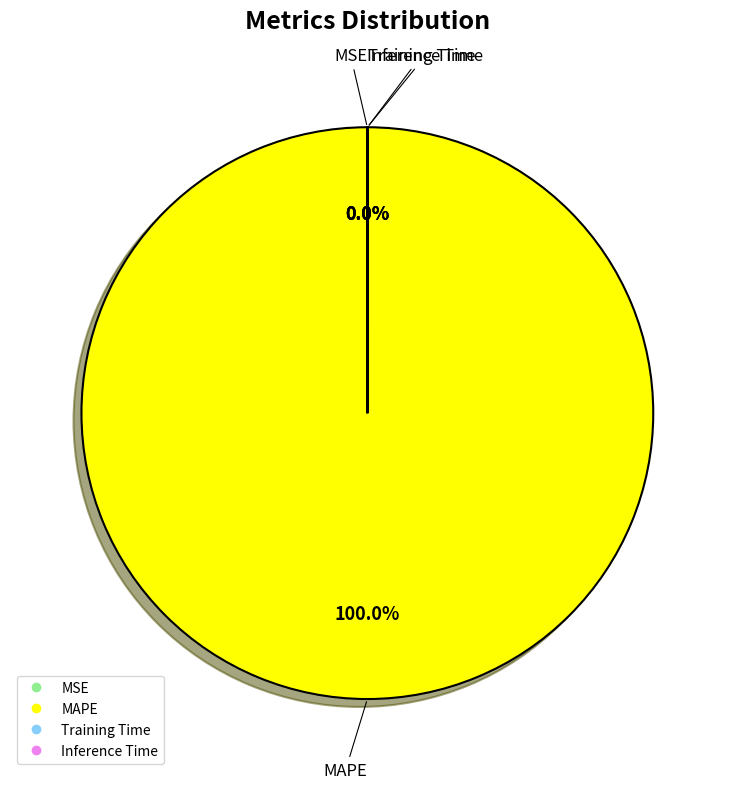

To the nearest percent, what is the average slice percentage?

25%